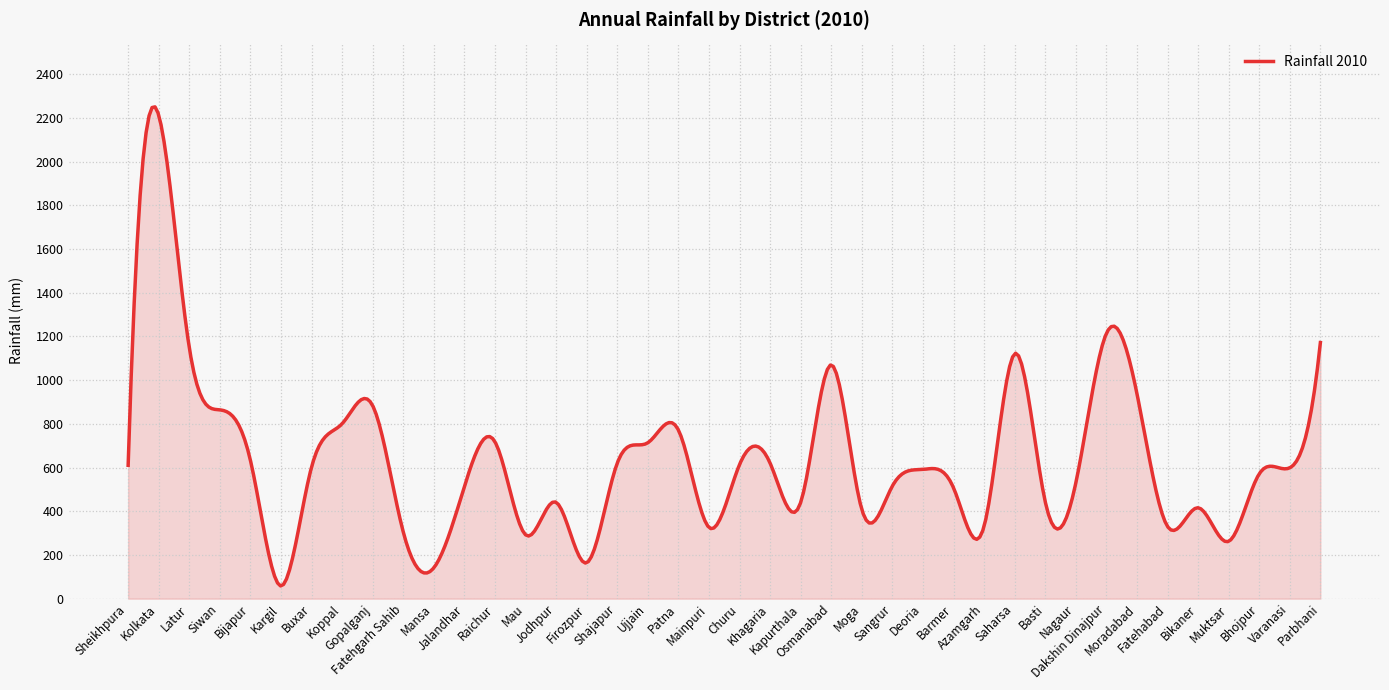

What is the greatest value displayed?

2250.5